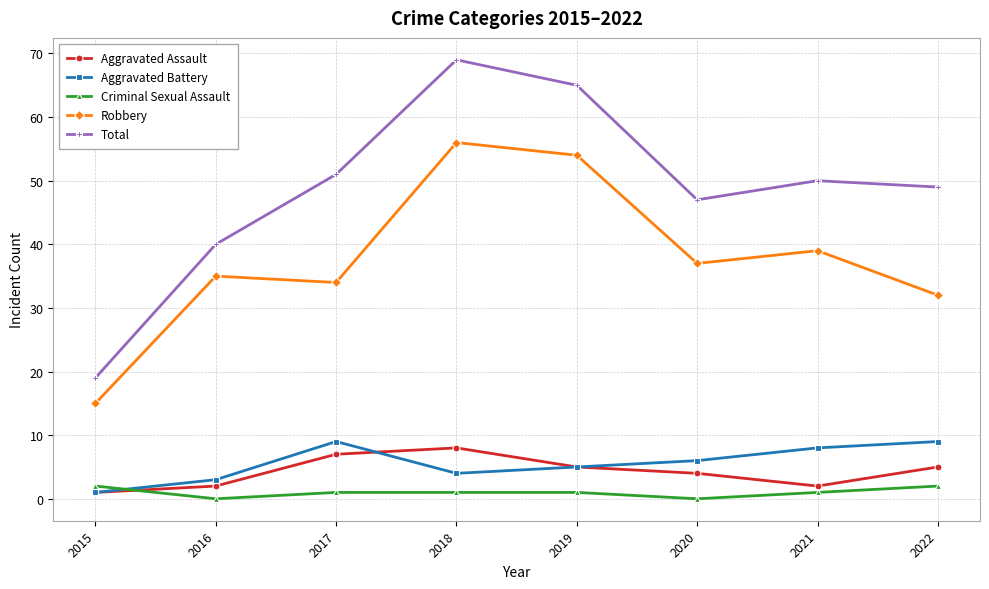

True or false: Criminal Sexual Assault has a value of 1 at 2019.

True